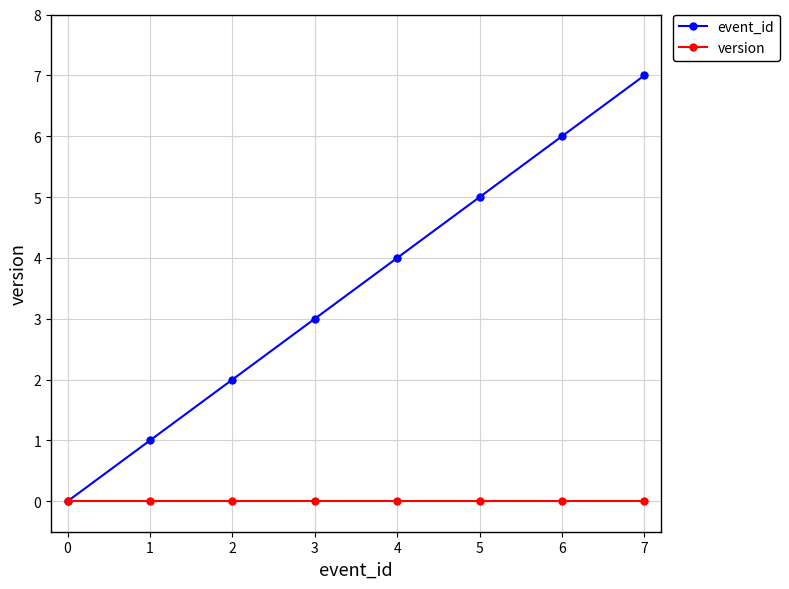

True or false: event_id has more than 1 points higher than both neighbors.

False